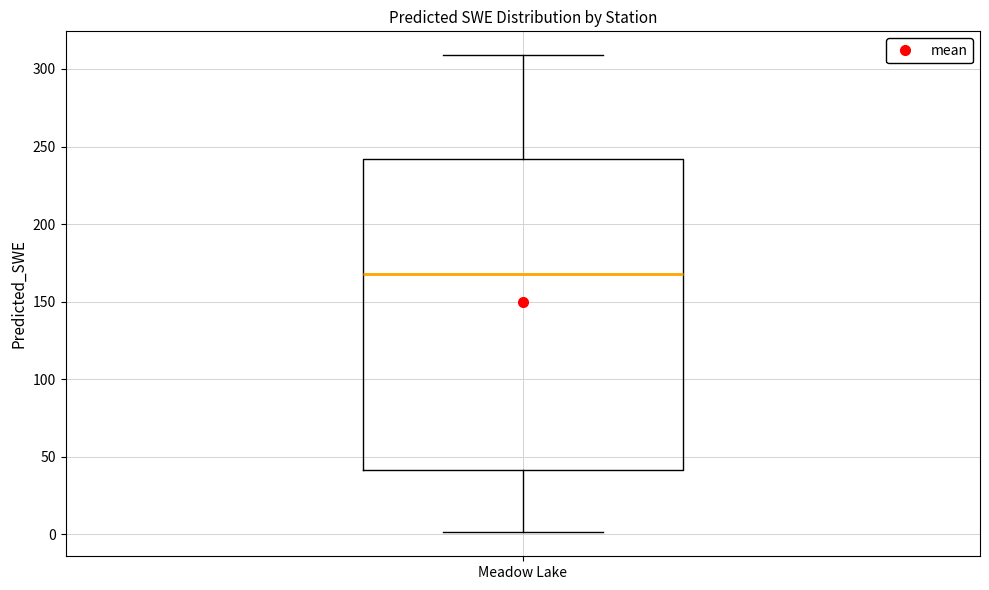

Read this box plot against the y-axis: the position of the median line, the range covered by the box, and the ends of both whiskers. The values are not printed on the chart, so give them approximately, as read against the axis.

median 170, box 40 to 240, whiskers 0 to 310